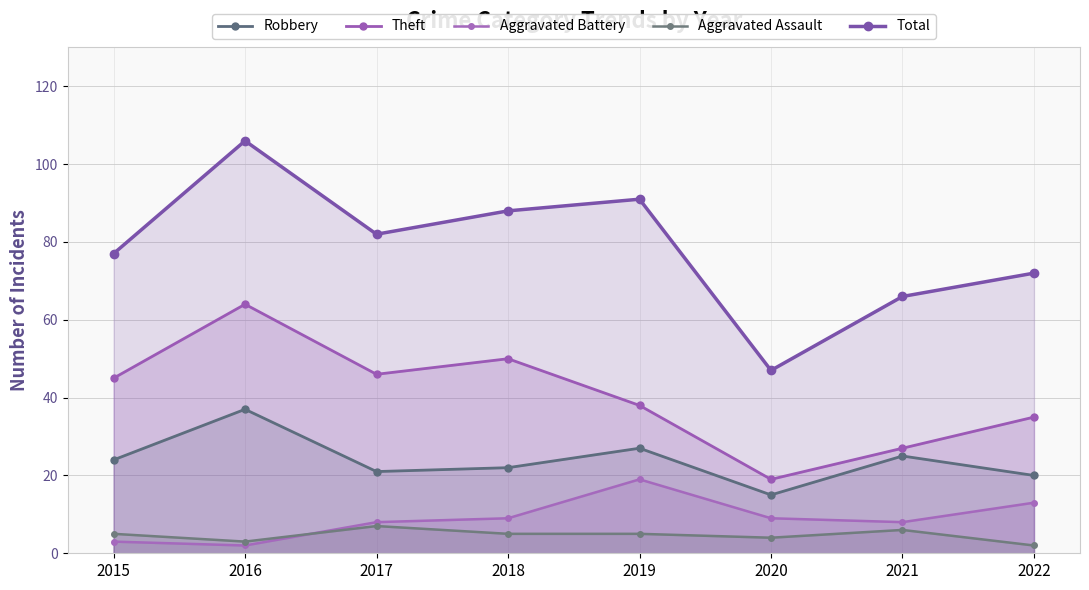

What is the spread (max minus min) of values at 2017?

75